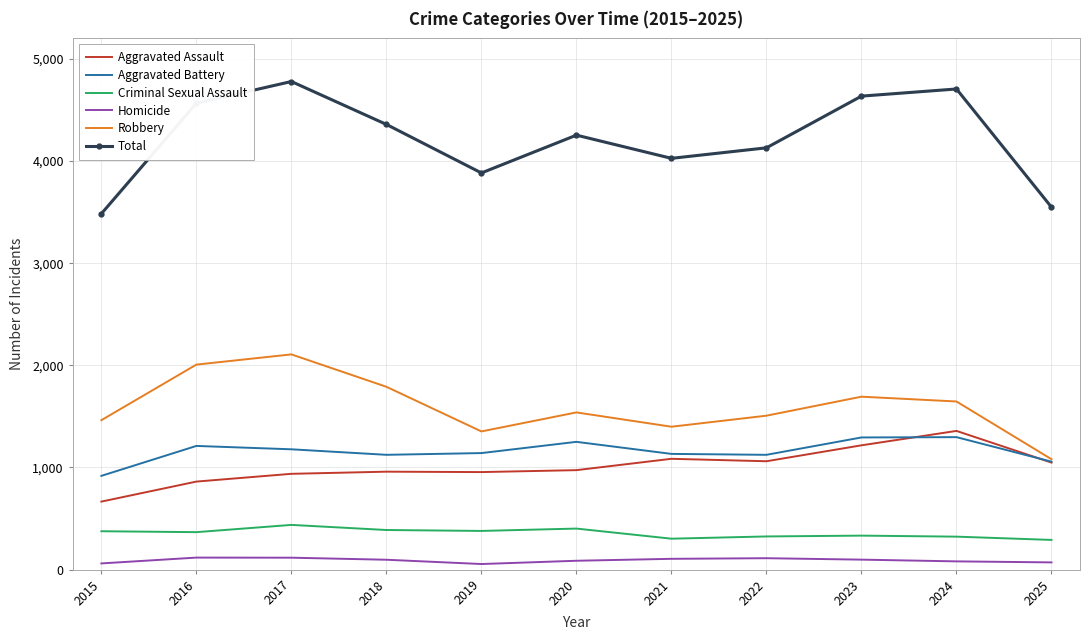

True or false: Aggravated Assault and Criminal Sexual Assault intersect in this chart.

False